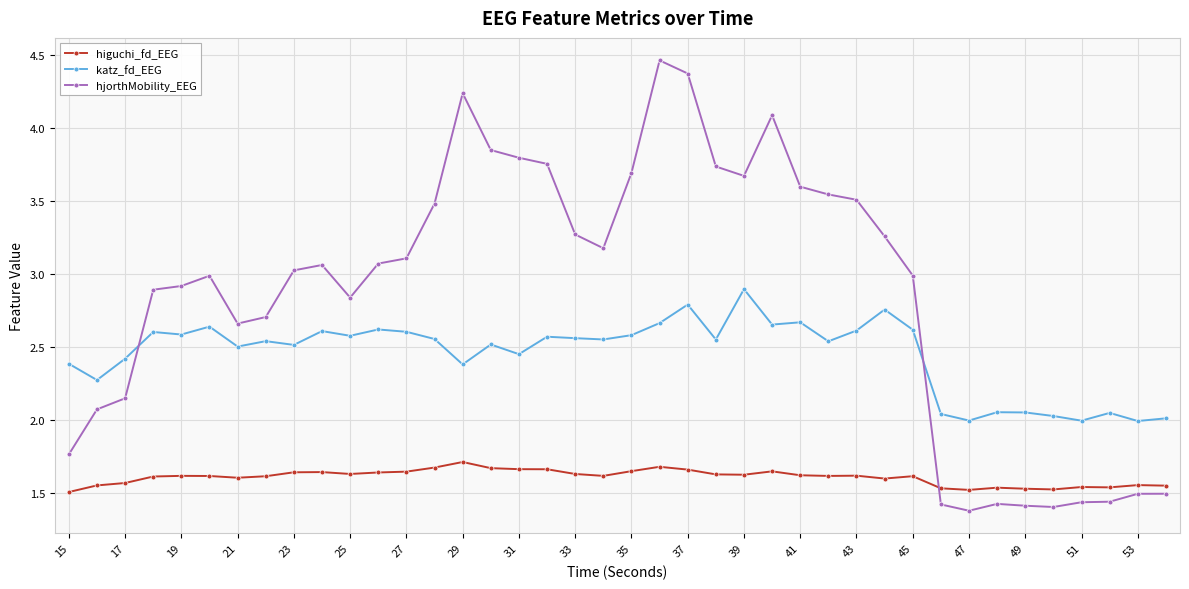

What is the highest value of the katz_fd_EEG series?

2.9